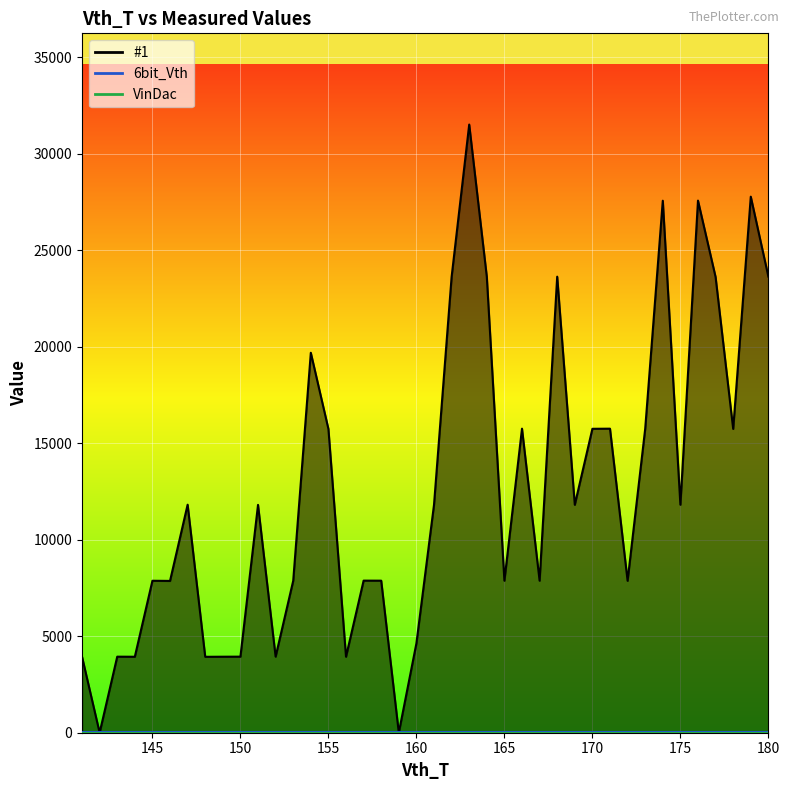

After their last crossing, which series has the higher values: #1 or 6bit_Vth?

#1